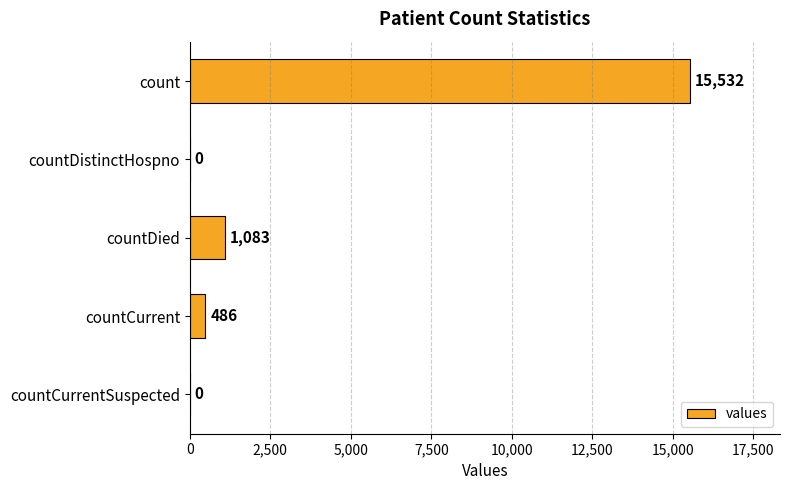

What is the sum of all values?

17101